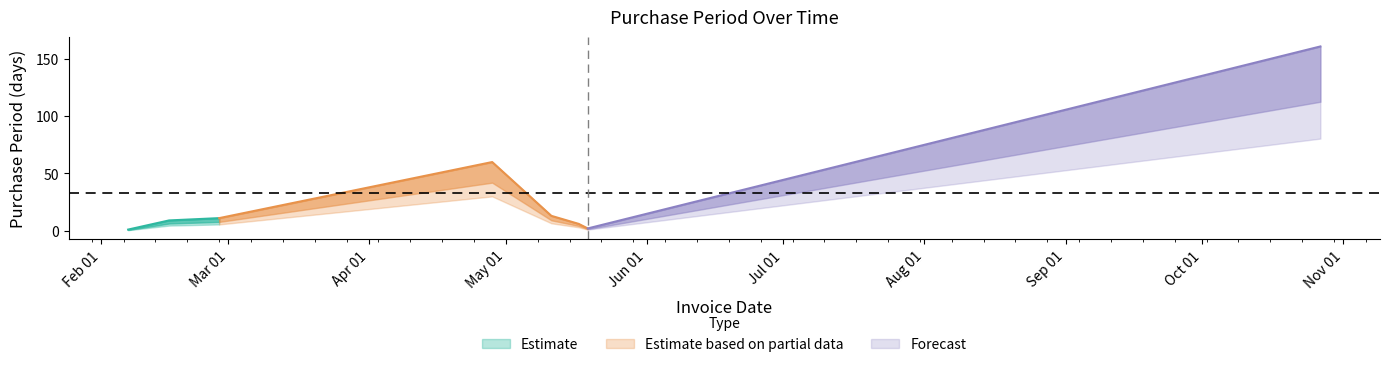

The chart shows a value of 11 at 2017-02-27. True or false?

True